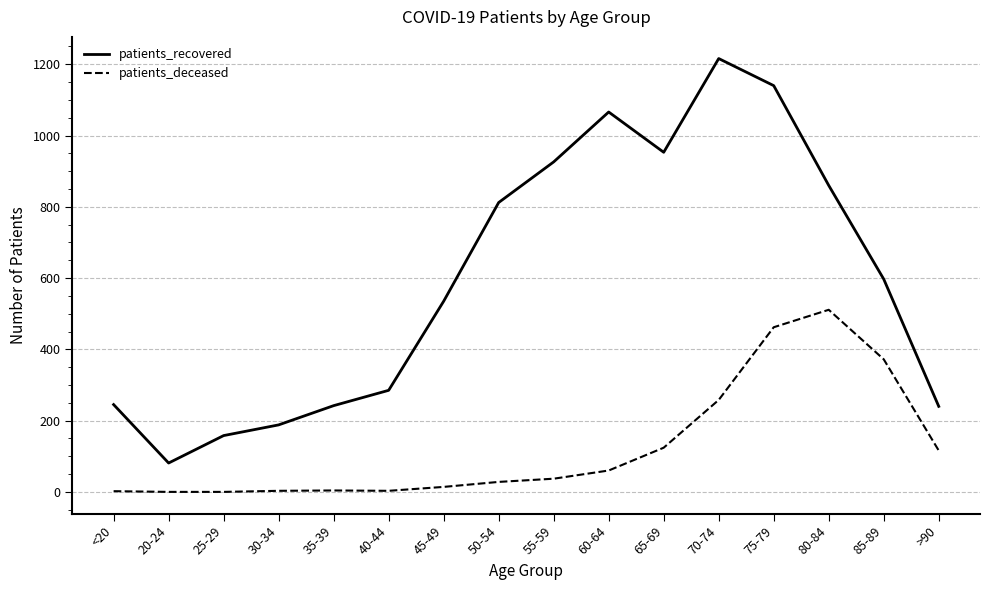

What are all the series names shown in the legend?

patients_recovered, patients_deceased